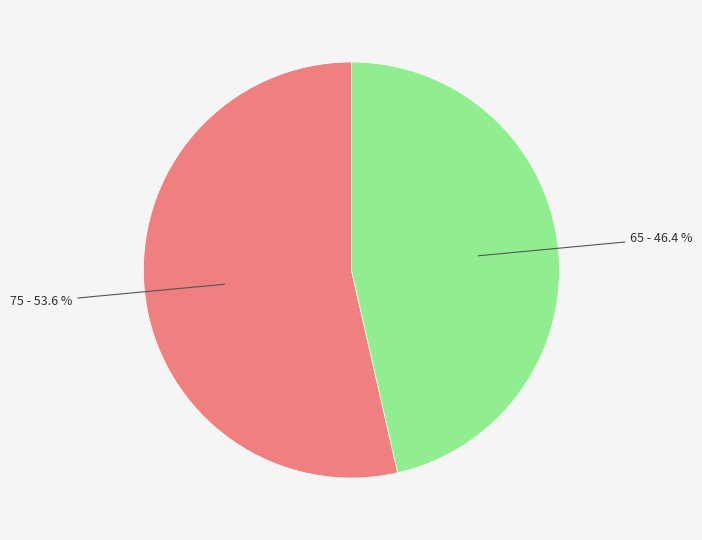

Is there a majority slice in this chart?

Yes